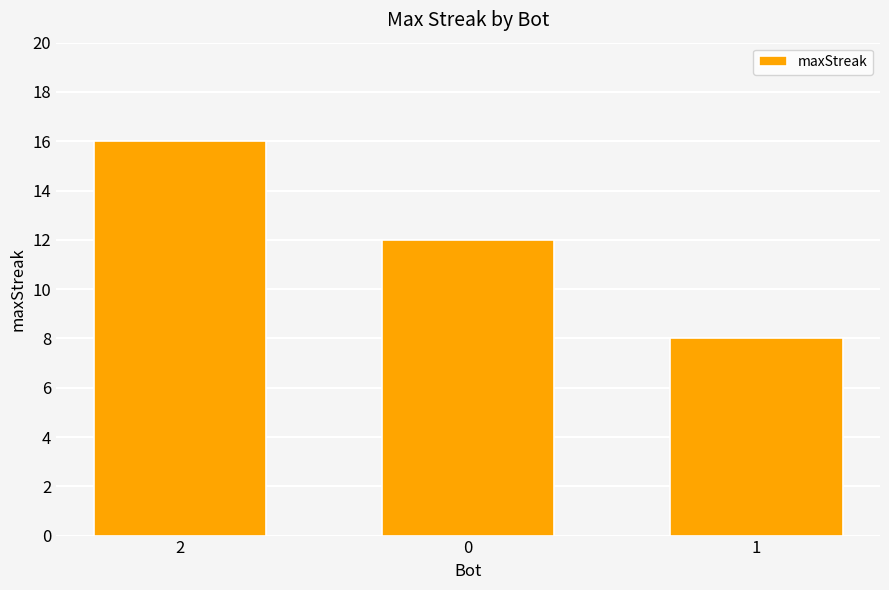

Count the number of data series in this chart.

1